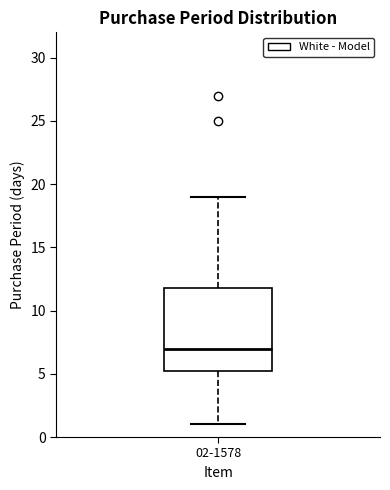

Where does the upper whisker of the box for 02-1578 end on the y-axis? The values are not printed on the chart, so give them approximately, as read against the axis.

19.0